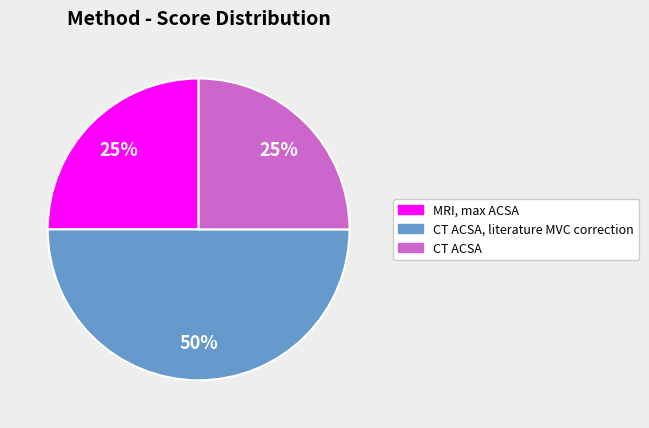

To the nearest percent, what is the average slice percentage?

33%